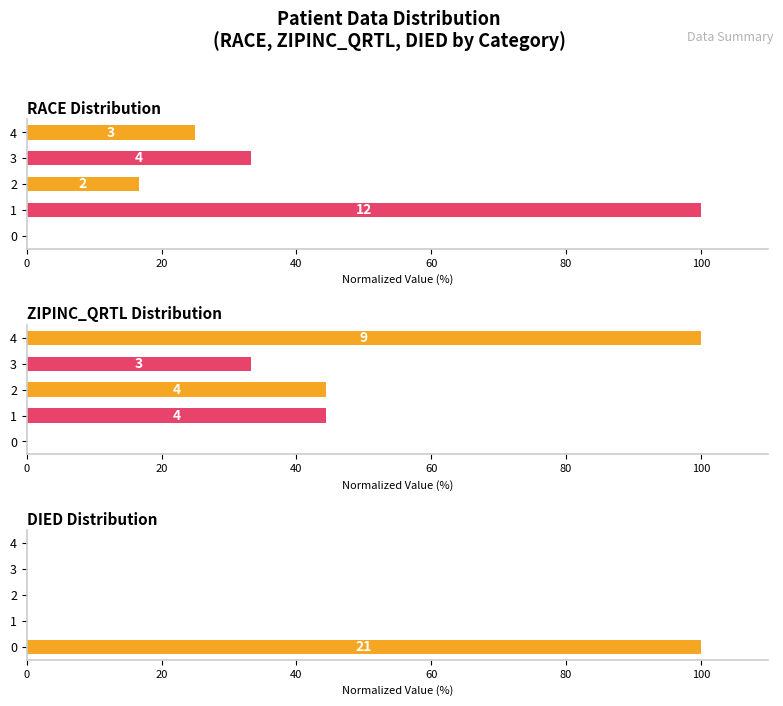

What are all the series names shown in the legend?

RACE, ZIPINC_QRTL, DIED